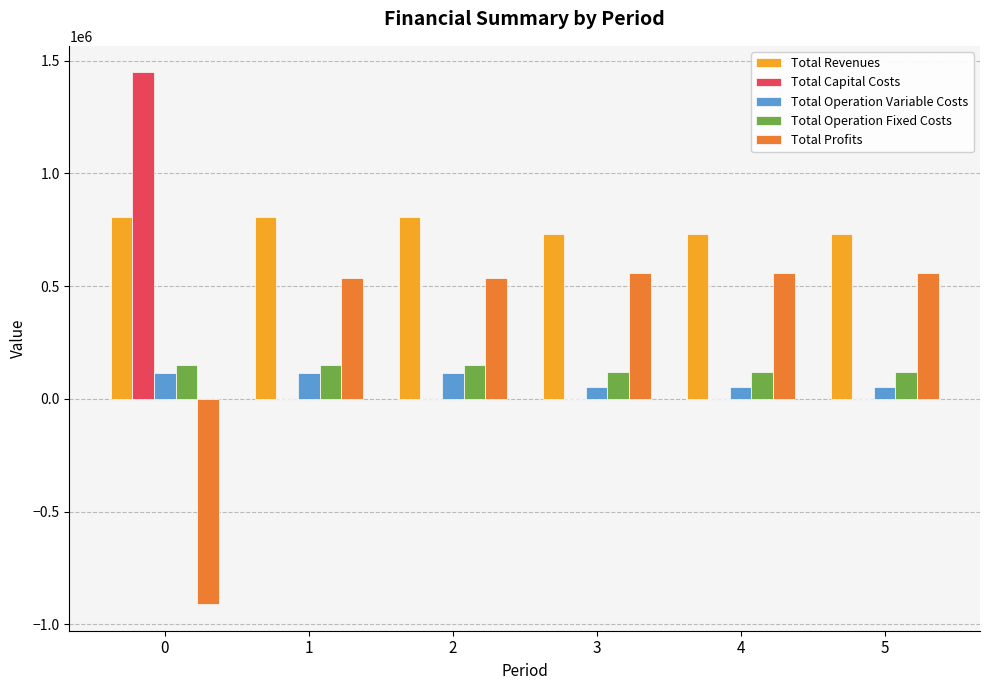

Is it true that Total Profits equals 558295.0 at 5?

True